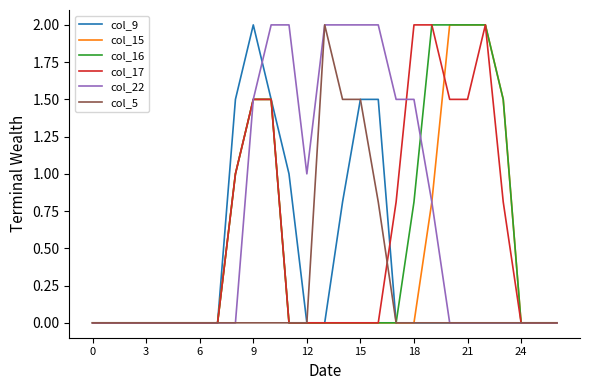

Which series has the largest total across all categories?

col_22